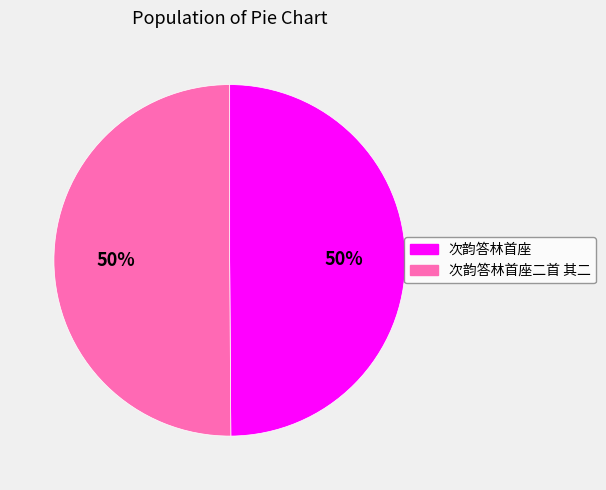

What is the ratio of the value at 次韵答林首座 to the value at 次韵答林首座二首 其二?

1.0